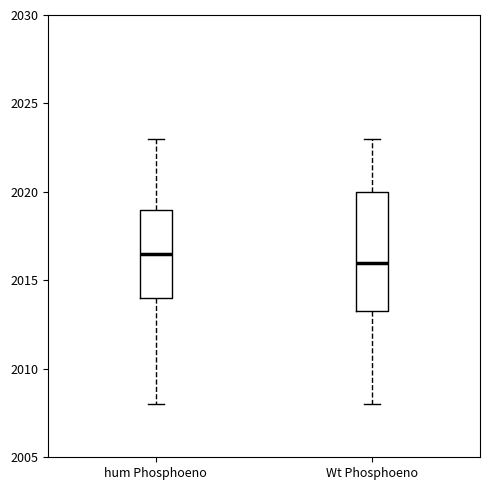

Reading left to right, transcribe this box plot: for each box, give where its median line is, the range the box spans, and where its two whiskers end, as read against the y-axis. The values are not printed on the chart, so give them approximately, as read against the axis.

hum Phosphoeno: median 2016.5, box 2014.0 to 2019.0, whiskers 2008.0 to 2023.0
Wt Phosphoeno: median 2016.0, box 2013.5 to 2020.0, whiskers 2008.0 to 2023.0